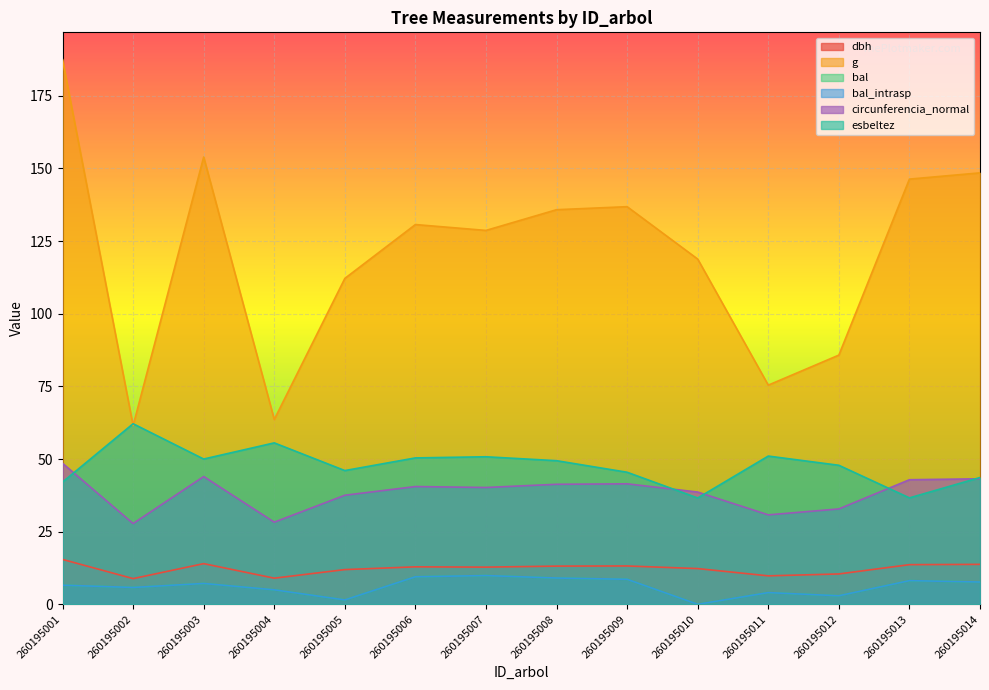

Is the value of circunferencia_normal at 260195010 greater than the value of bal_intrasp at 260195009?

Yes